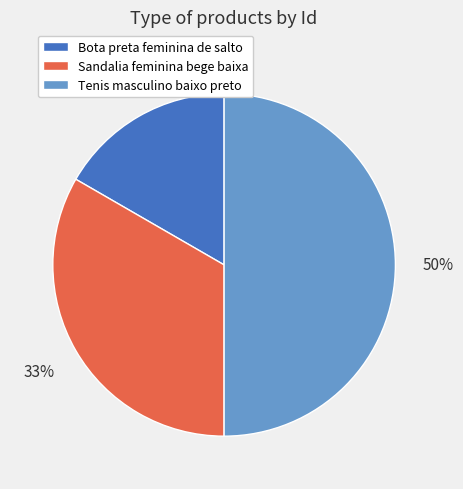

Which category has the smallest portion of the pie?

Bota preta feminina de salto